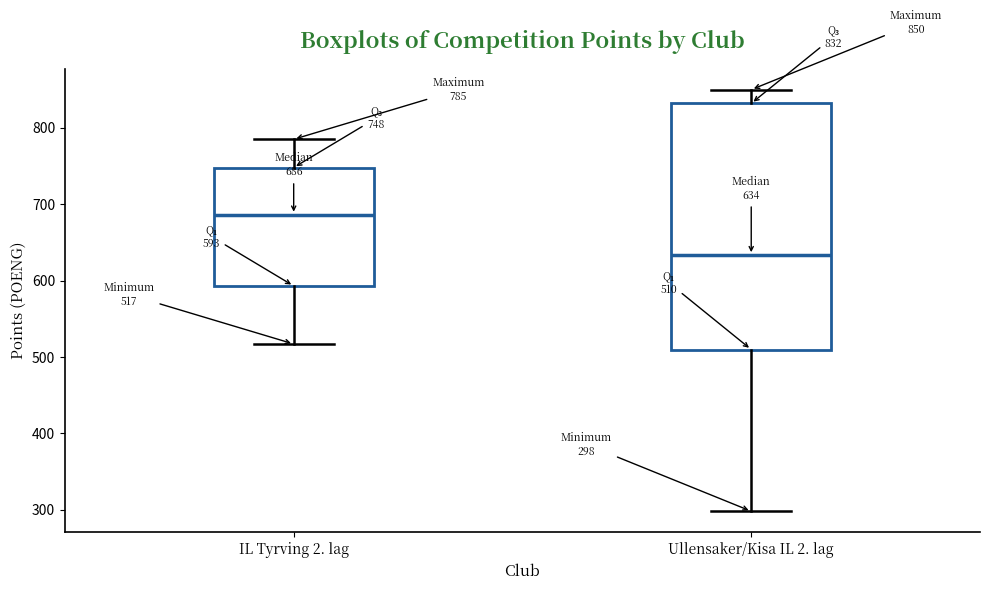

Comparing the boxes themselves (not the whiskers), which one is the tallest?

Ullensaker/Kisa IL 2. lag